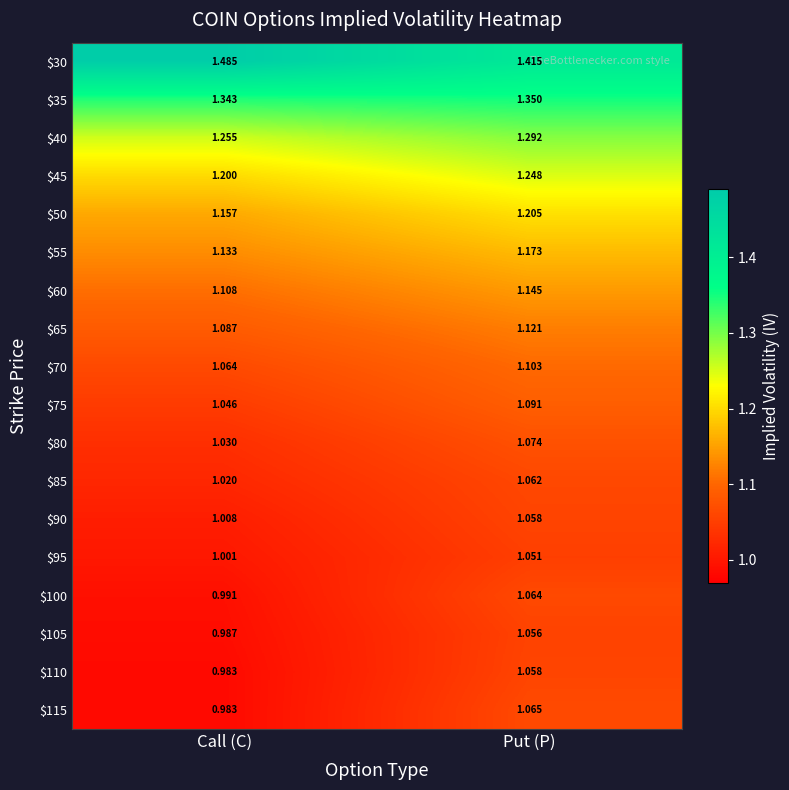

Rank the categories by $70 value from lowest to highest.

Call (C), Put (P)